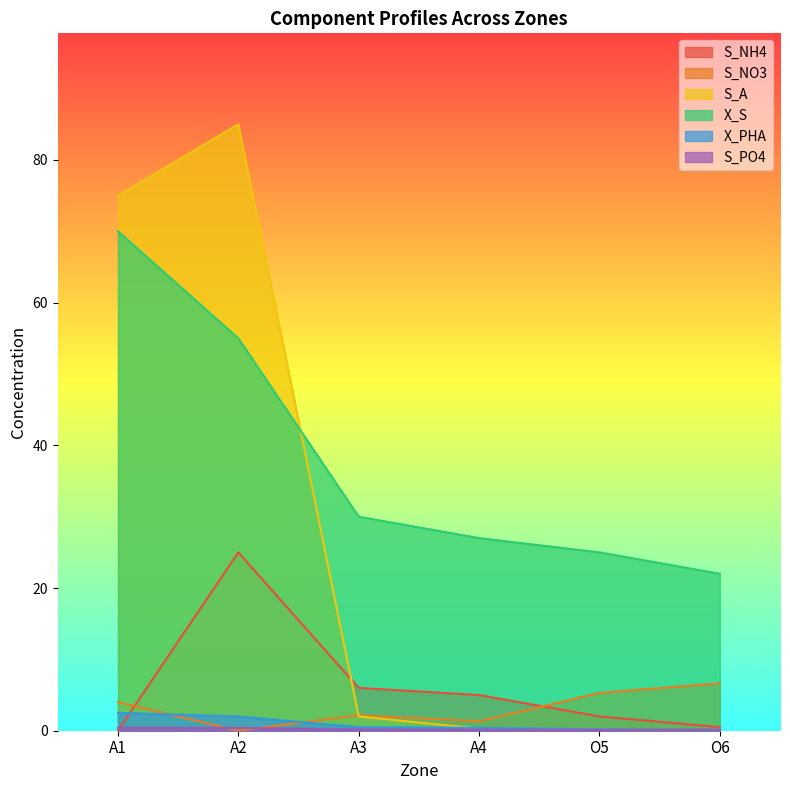

Is the value of S_NO3 at A1 greater than the value of S_PO4 at A3?

Yes